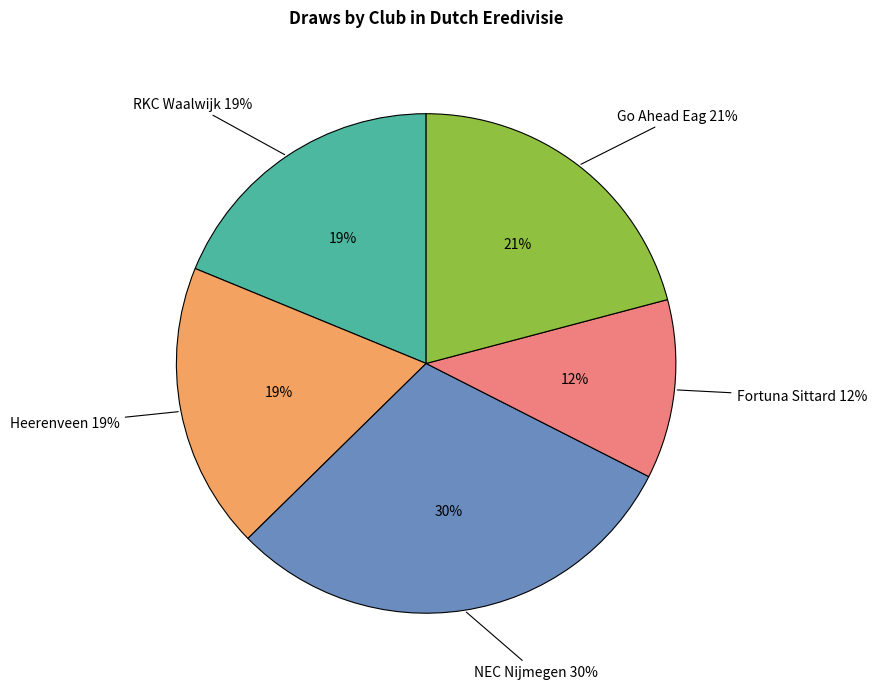

True or false: Go Ahead Eag accounts for 9% of the total.

False